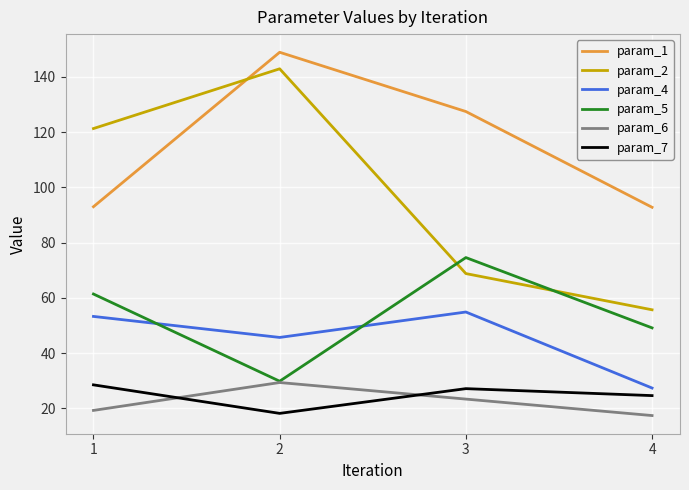

Between 3 and 4, which series saw the biggest shift?

param_1